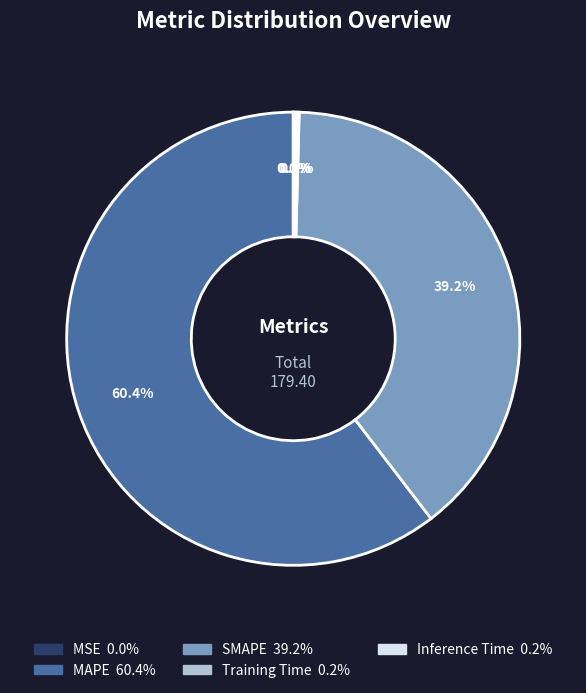

True or false: SMAPE accounts for 45% of the total.

False